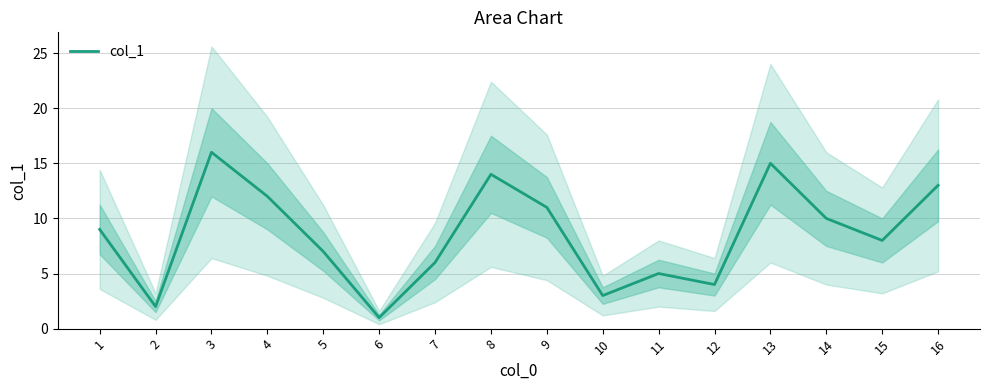

Where does the data first go above 9?

3